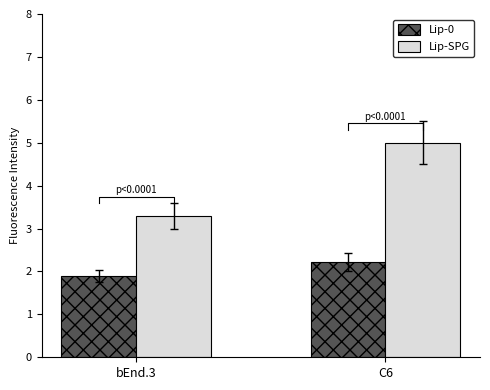

How many values in the Lip-0 series are below 2?

1